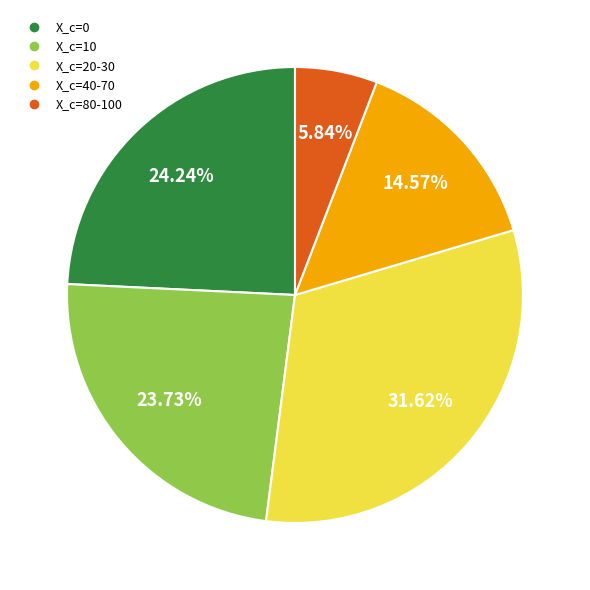

Is there a majority slice in this chart?

No